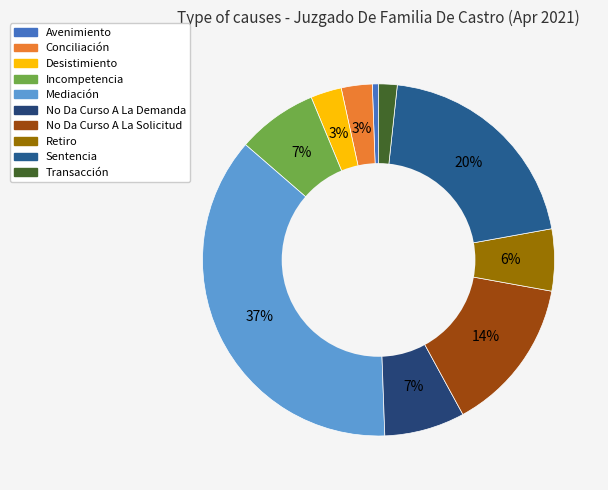

The Avenimiento slice represents 1% of the pie. True or false?

True